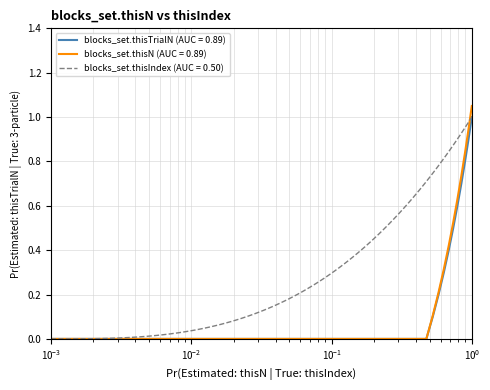

True or false: blocks_set.thisTrialN has more than 2 interior local peaks.

False